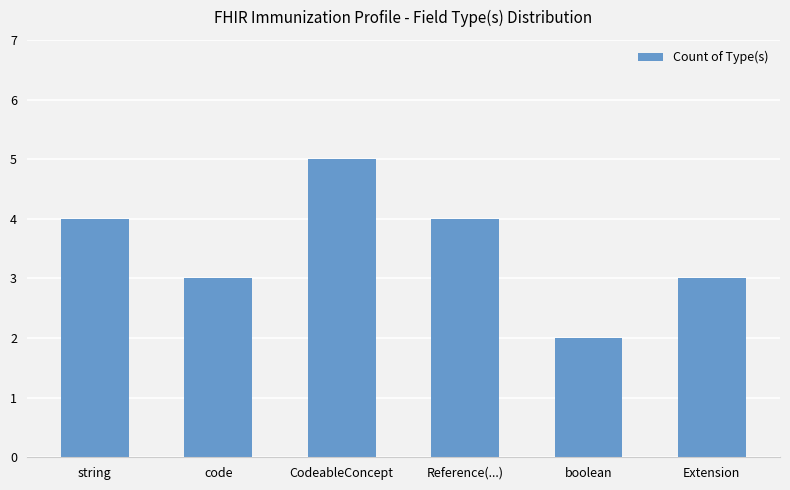

Is it true that the value at Extension is 1?

False